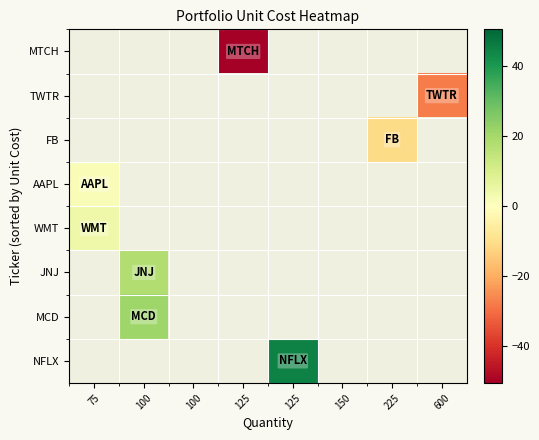

Which category has the highest value across all series?

125